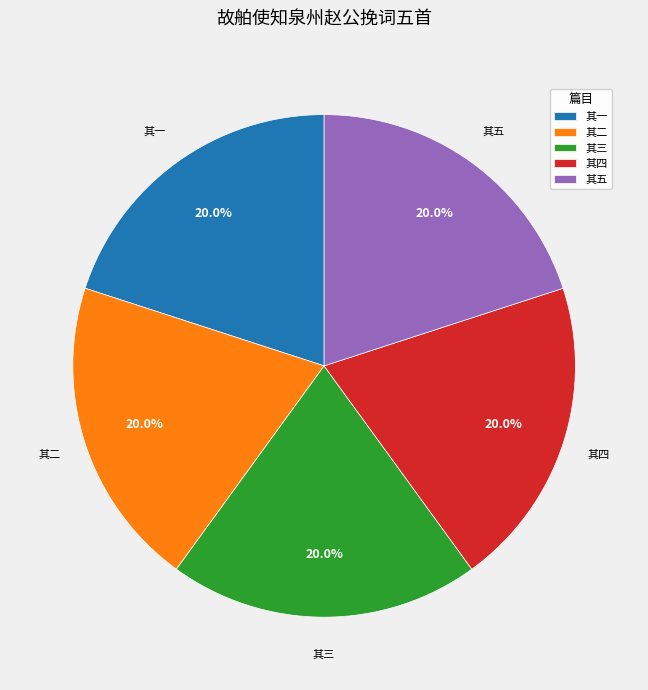

Count the number of slices in the pie.

5